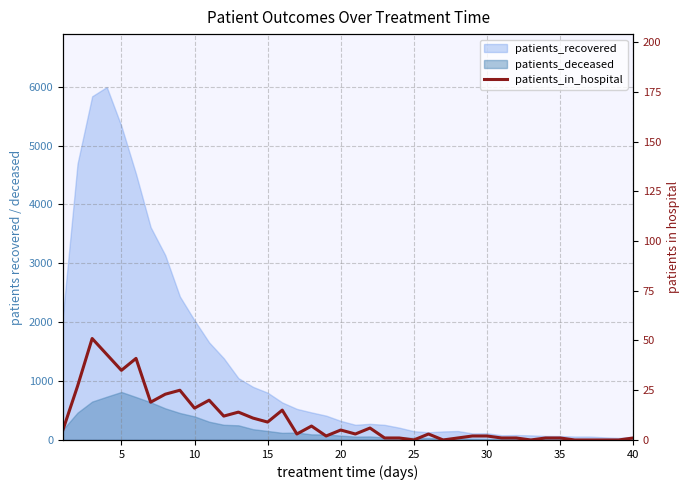

Where is the data nearest to the value 25?

40